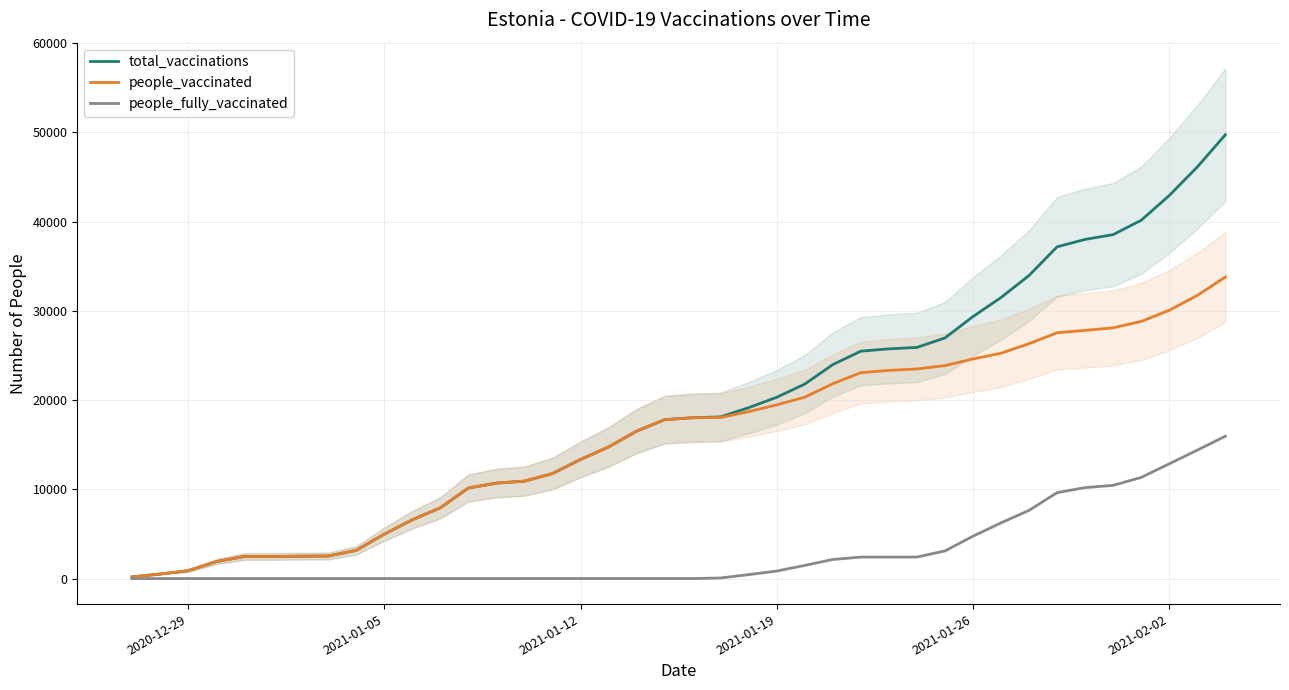

At how many categories does at least one series exceed 4061?

31